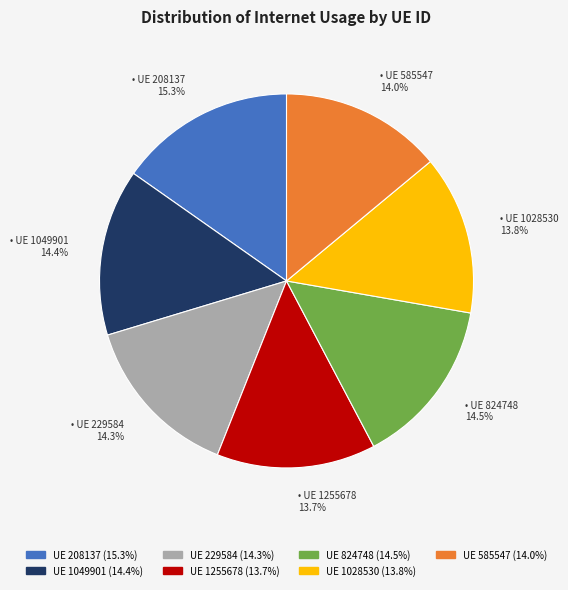

To the nearest percent, what is the average slice percentage?

14%